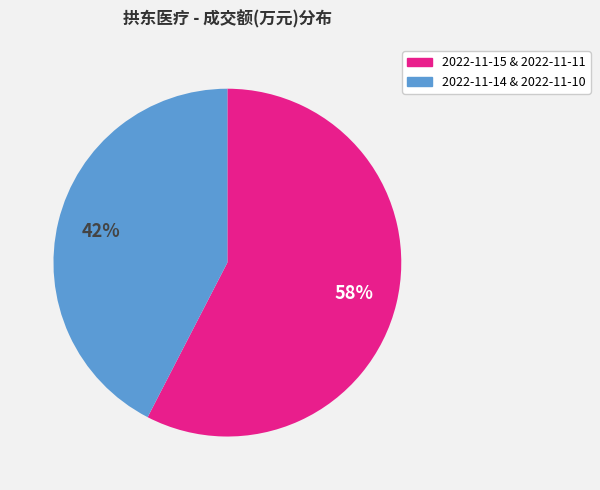

Is there a majority slice in this chart?

Yes